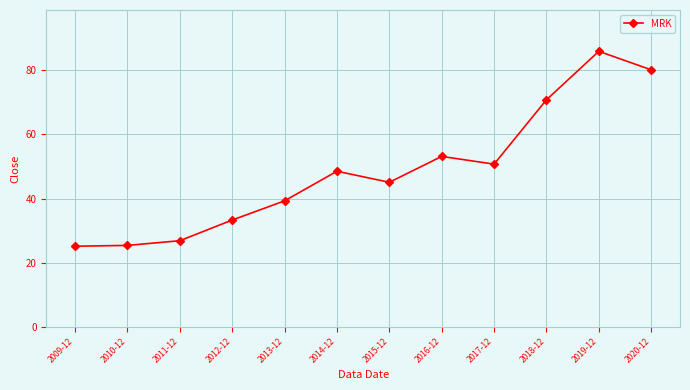

What is the difference between the maximum and minimum values?

60.8